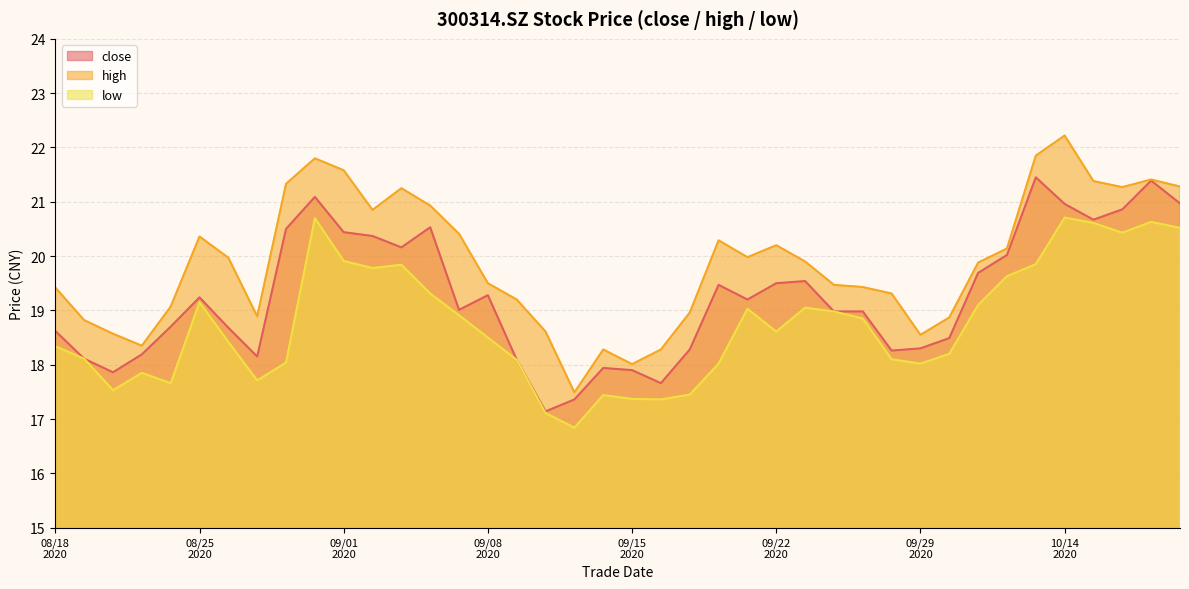

True or false: high has more than 1 interior local peaks.

True